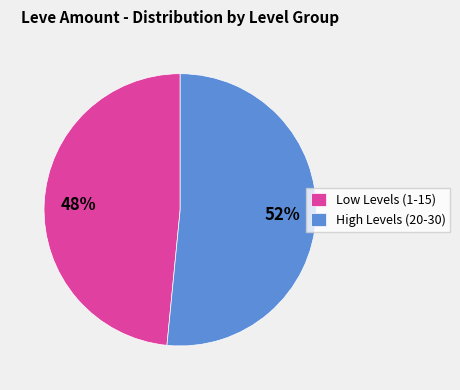

Rank the categories by value from lowest to highest.

Low Levels (1-15), High Levels (20-30)